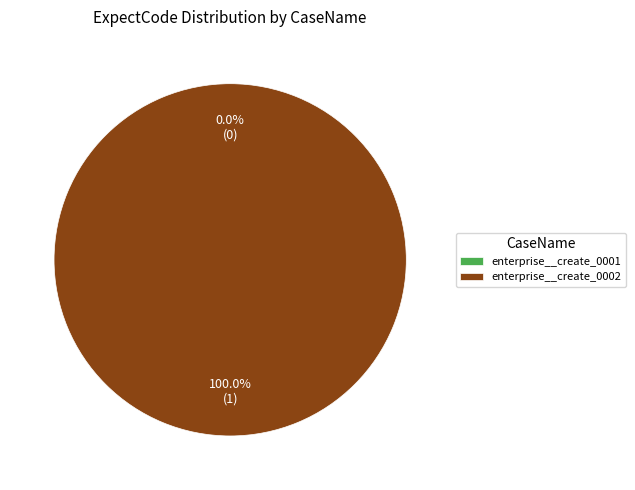

The enterprise__create_0002 slice represents 100% of the pie. True or false?

True